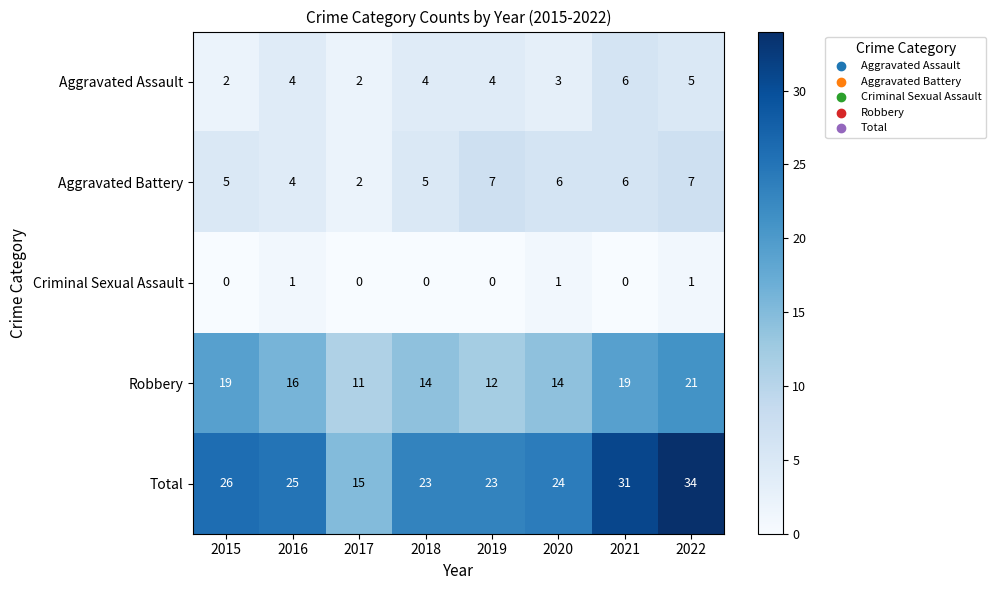

Is it true that Aggravated Battery equals 1 at 2017?

False